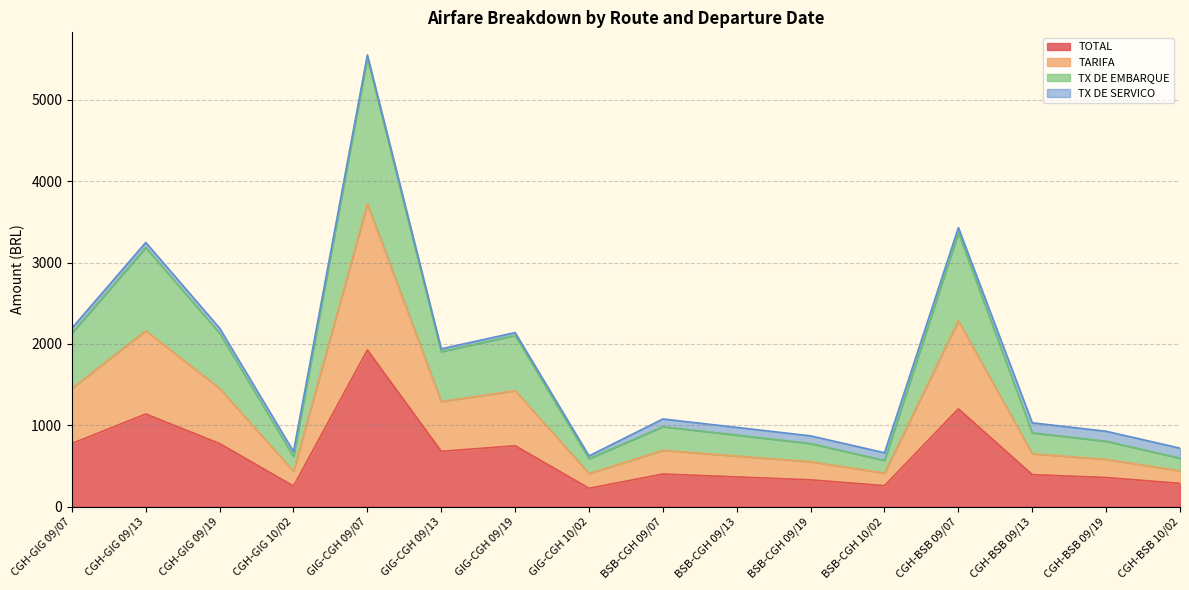

What is the difference between the maximum and minimum values in the TOTAL series?

1699.7